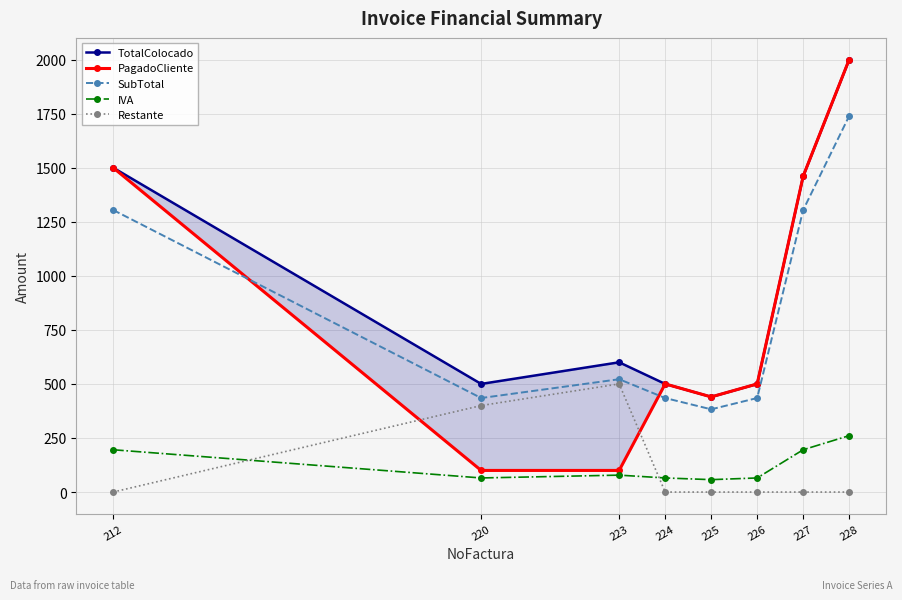

Count the number of data series in this chart.

5